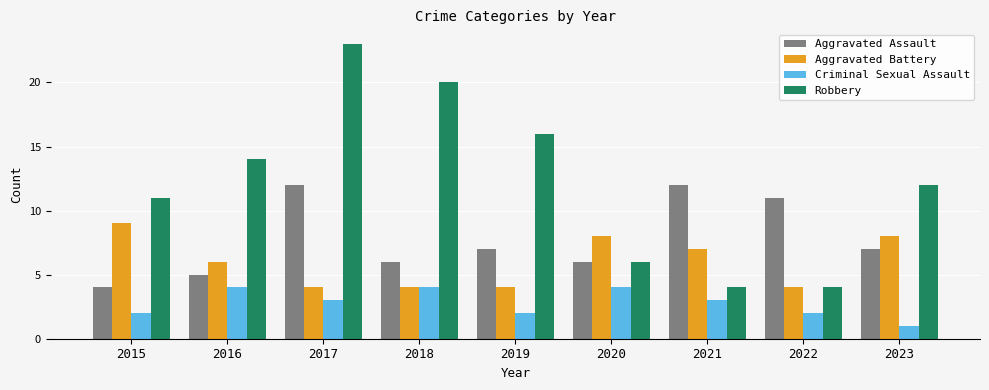

At which label does Robbery first exceed 12?

2016